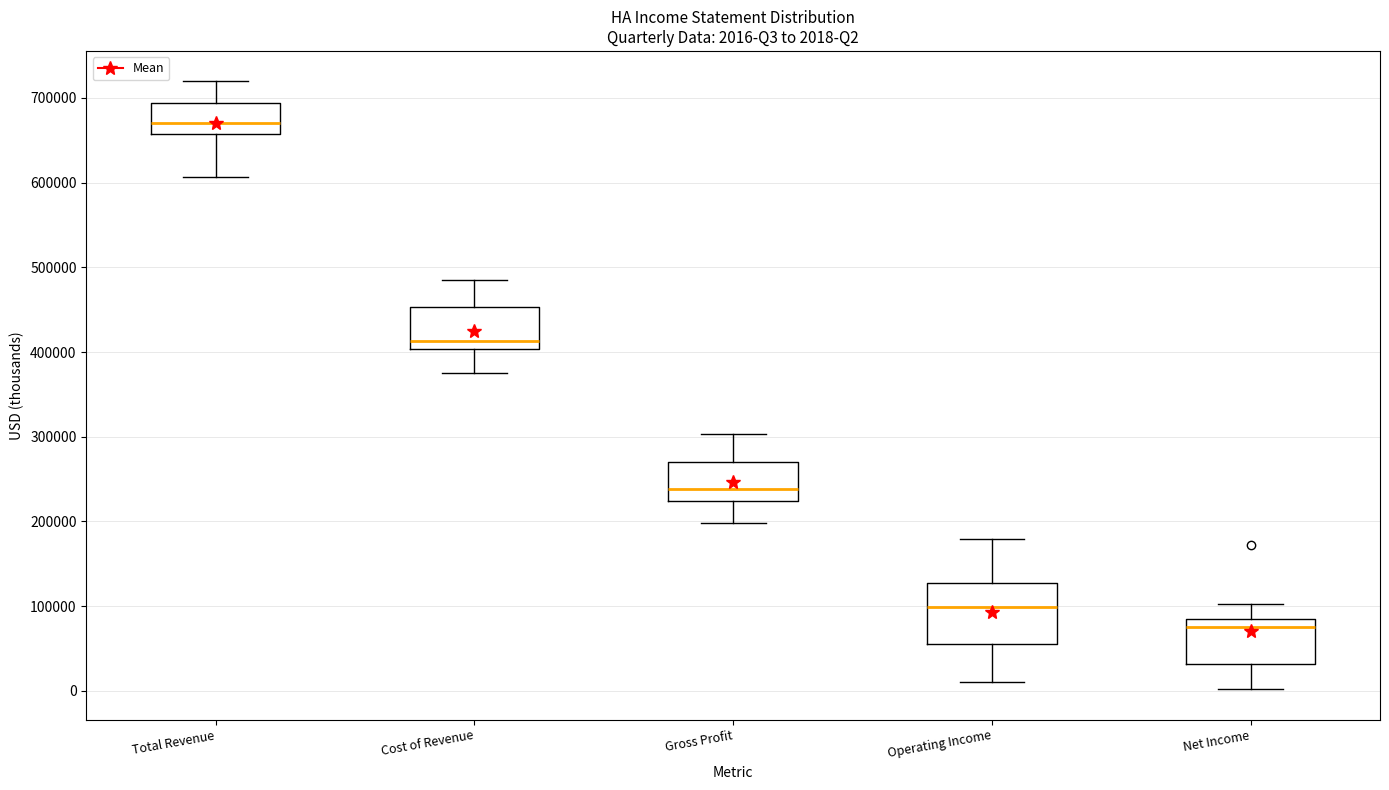

Which box is the tallest, from its lower edge to its upper edge?

Operating Income